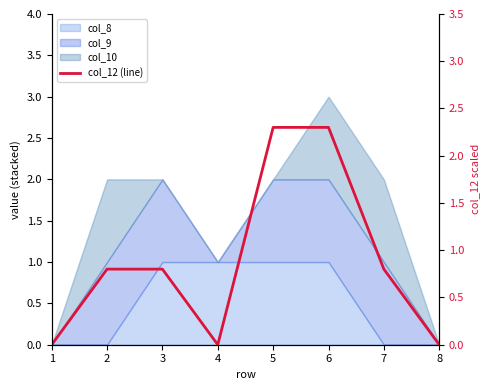

What is the difference between the maximum and minimum values?

2.3